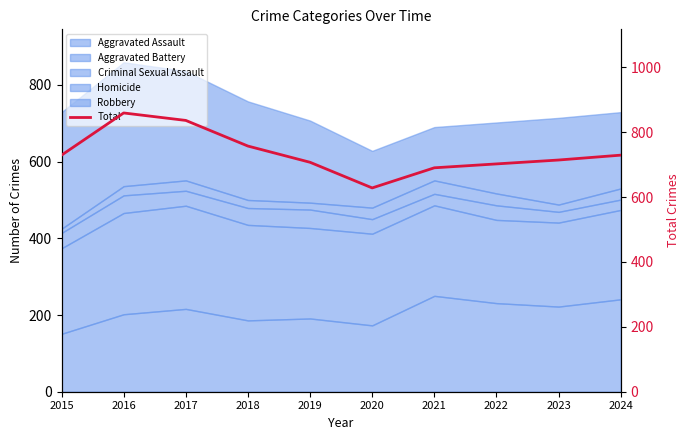

Which label corresponds to the largest value in the chart?

2016